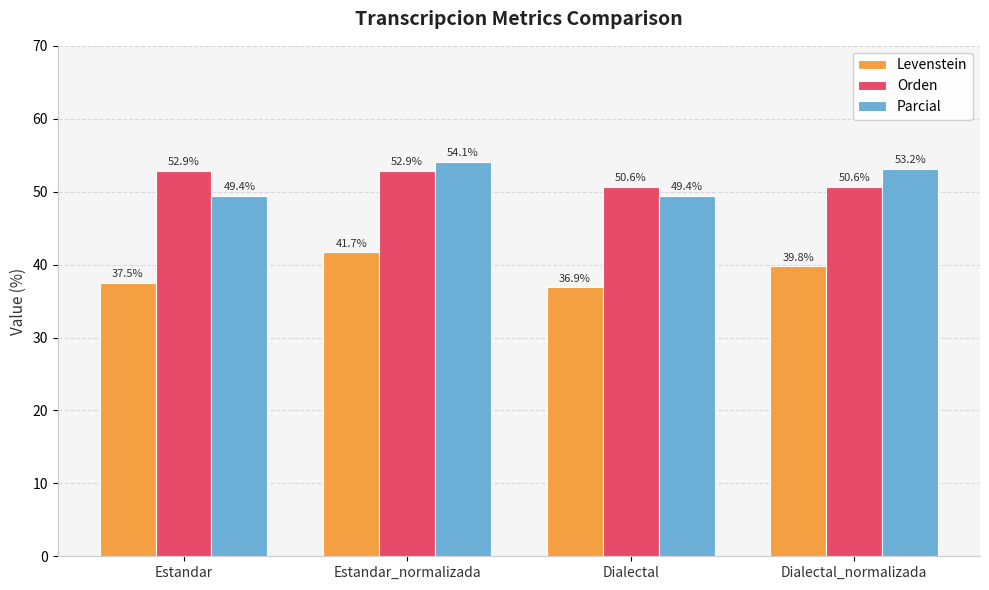

Does the chart contain stacked bars?

No